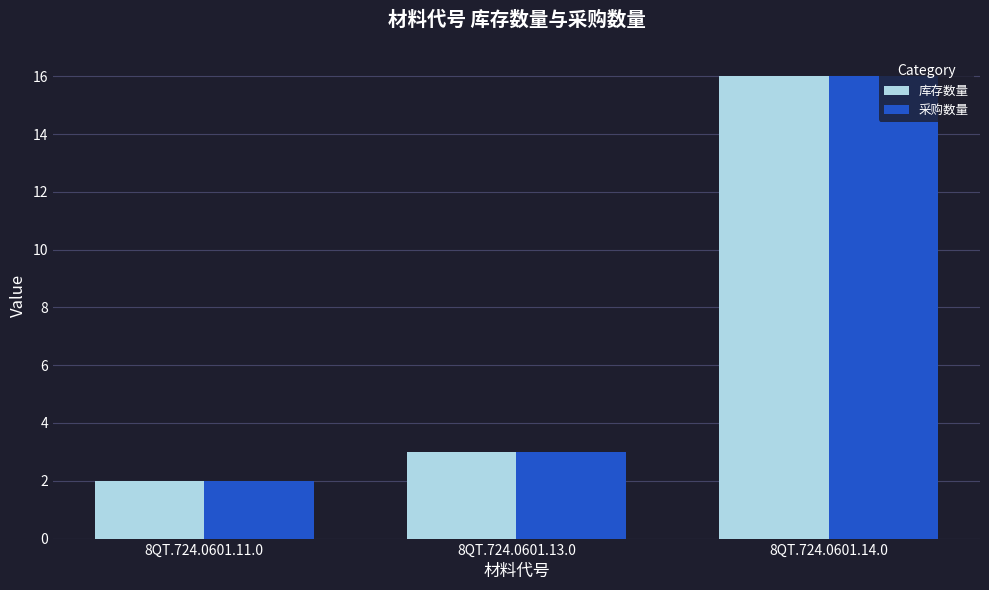

List the labels in order of 库存数量 value, smallest first.

8QT.724.0601.11.0, 8QT.724.0601.13.0, 8QT.724.0601.14.0